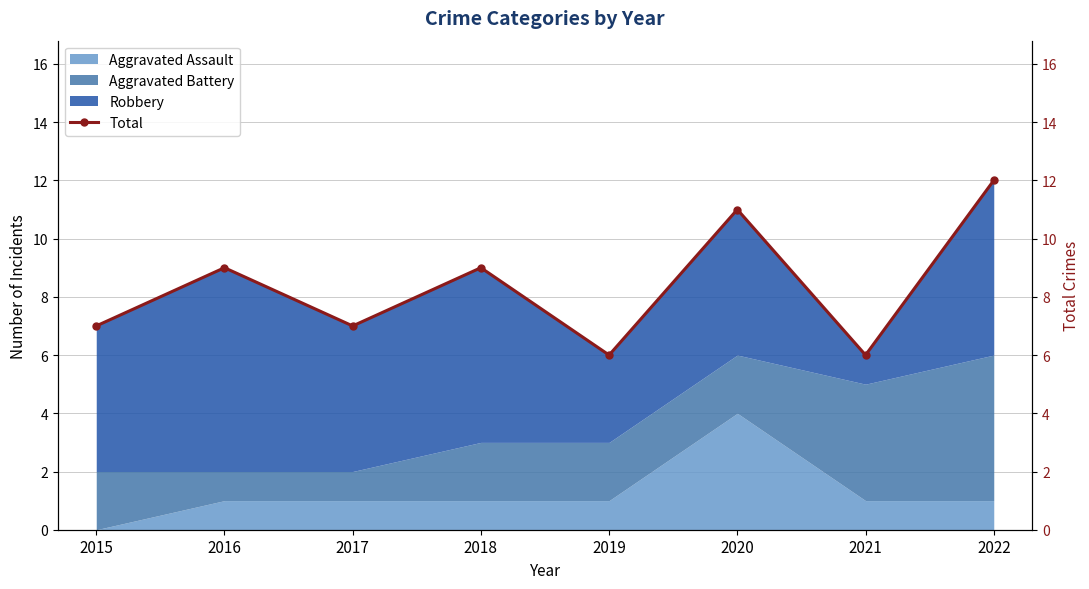

At which label does the data first exceed 9?

2020